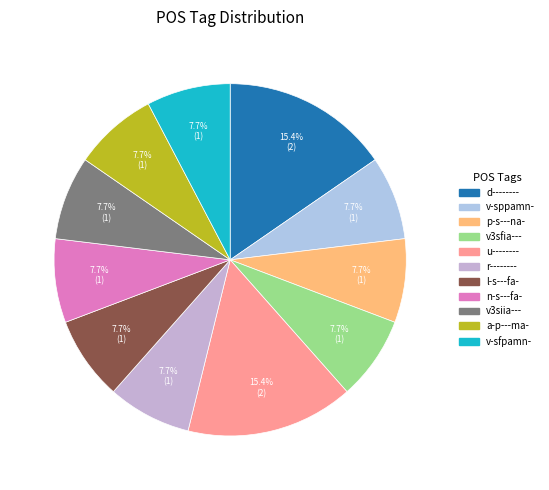

To the nearest percent, what is the combined percentage of v-sppamn- and v-sfpamn-?

15%